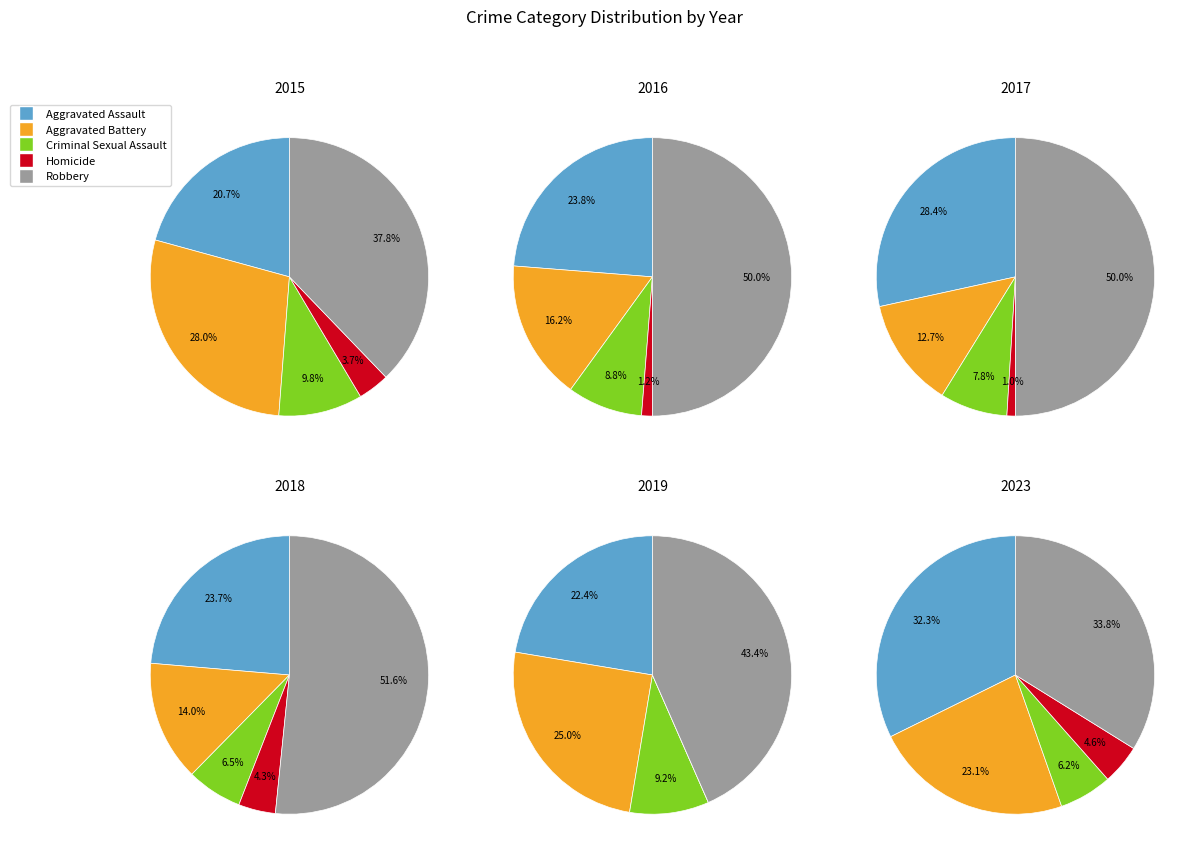

To the nearest percent, what is the combined percentage of 7 and 4?

25%